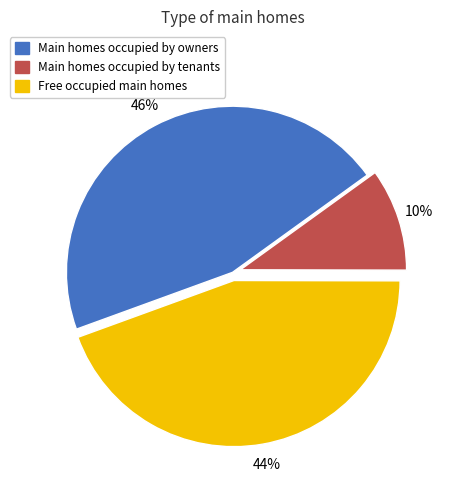

Does any single category account for the majority?

No